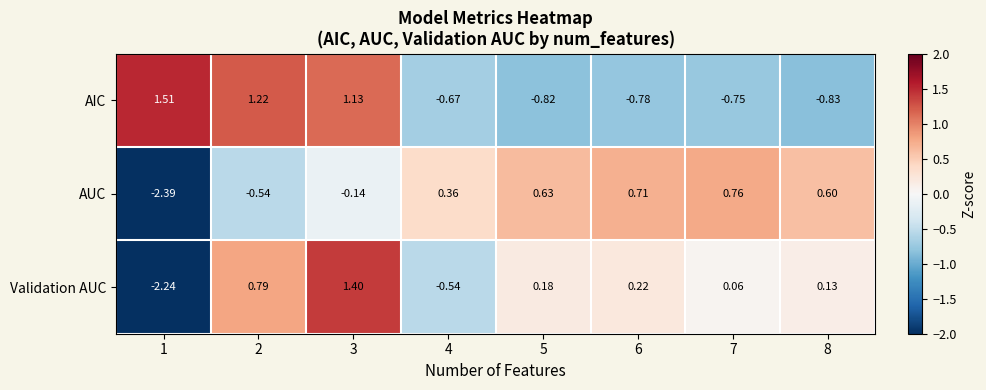

Is the value of AUC at 1 greater than the value of Validation AUC at 5?

No